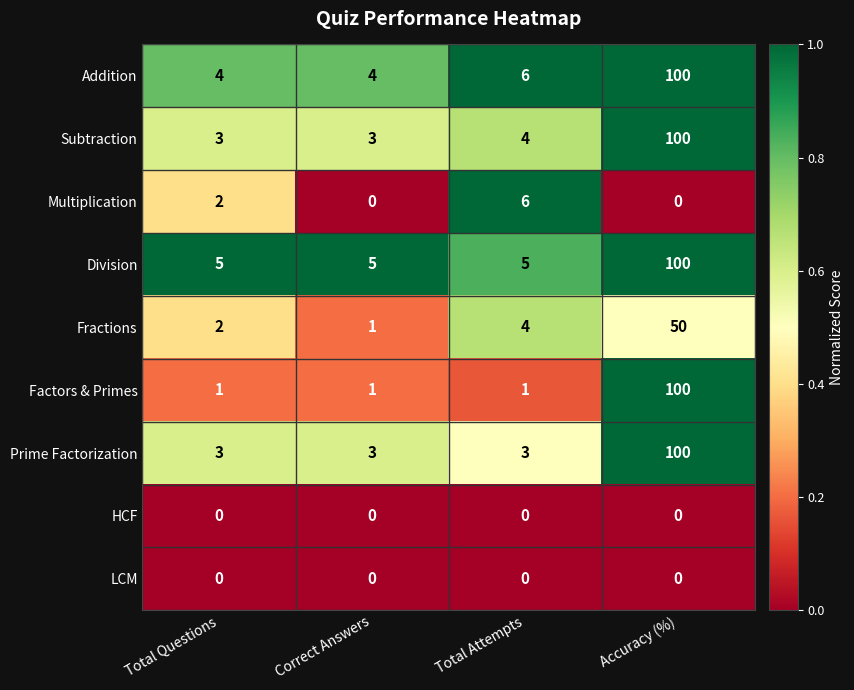

What is the difference between the Addition values at Accuracy (%) and Total Attempts?

94